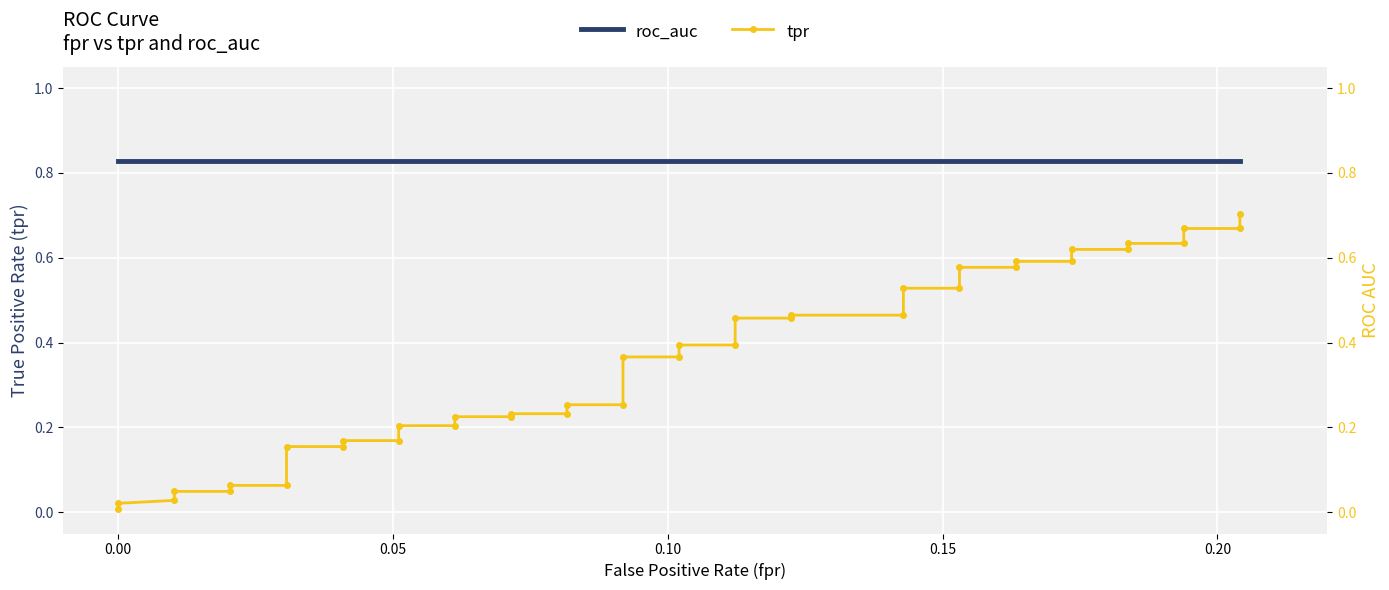

At how many categories does at least one series exceed 0?

40